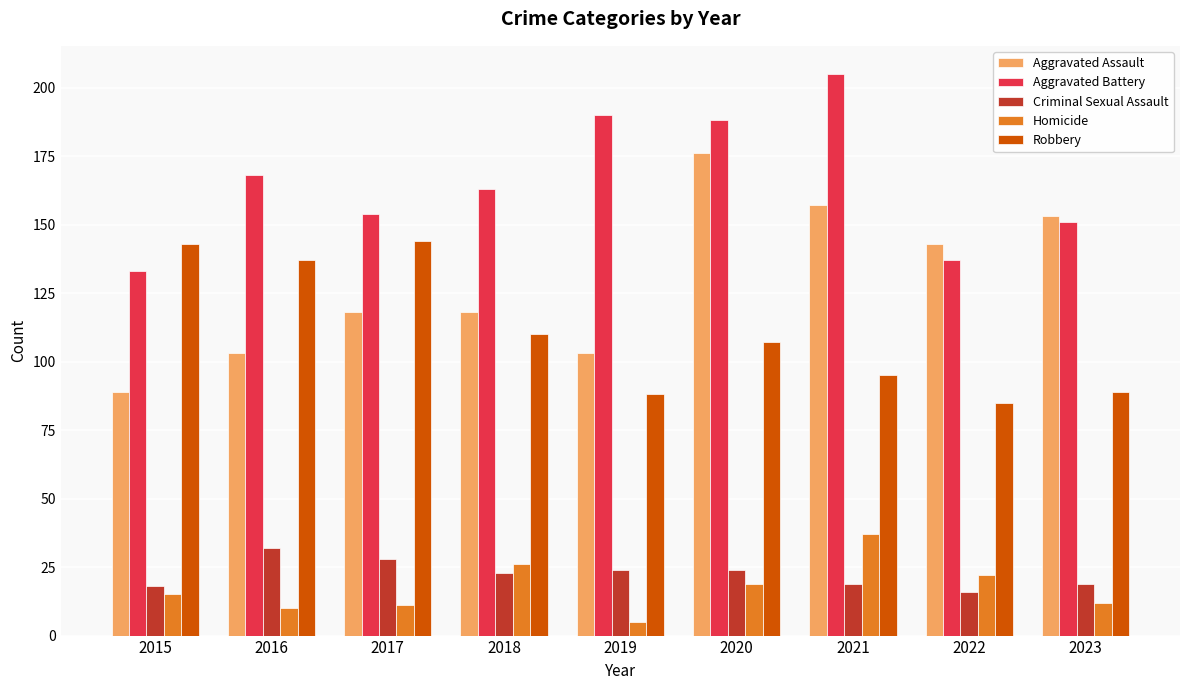

At how many categories does at least one series exceed 65?

9